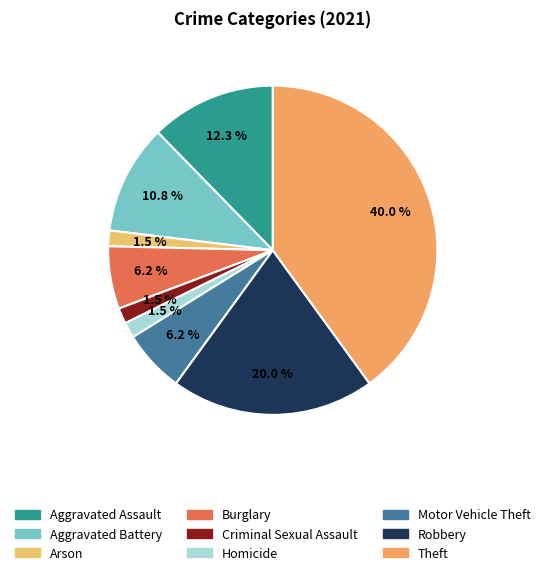

Rank the categories by value from highest to lowest.

Theft, Robbery, Aggravated Assault, Aggravated Battery, Burglary, Motor Vehicle Theft, Arson, Criminal Sexual Assault, Homicide